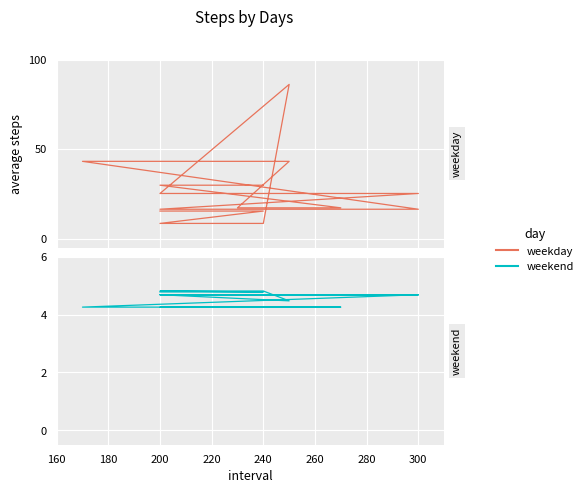

At how many categories does at least one series exceed 55?

1